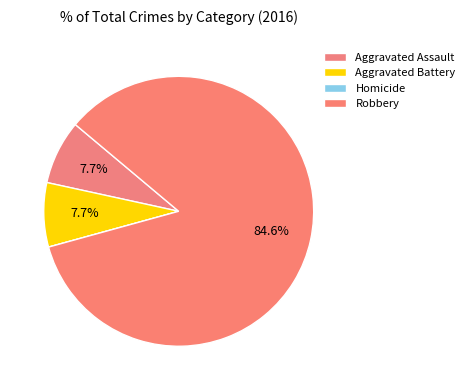

Between Aggravated Battery and Robbery, which is larger?

Robbery